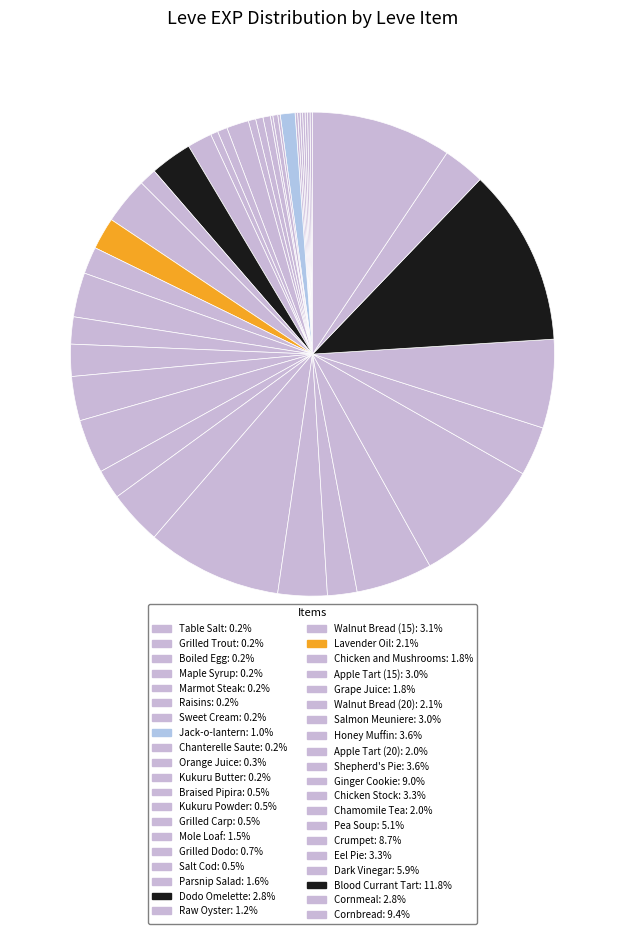

What is the change in value from Raisins to Salmon Meuniere?

+17